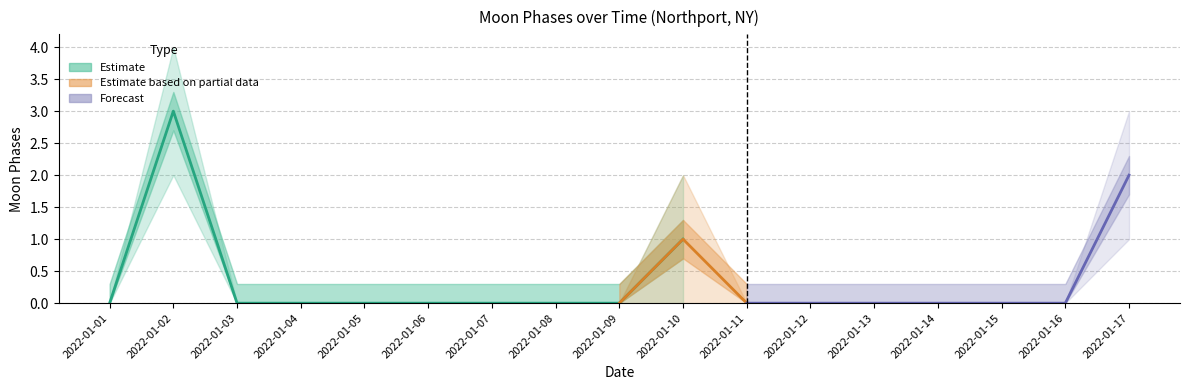

True or false: Moon Phases lower and Moon Phases intersect in this chart.

False